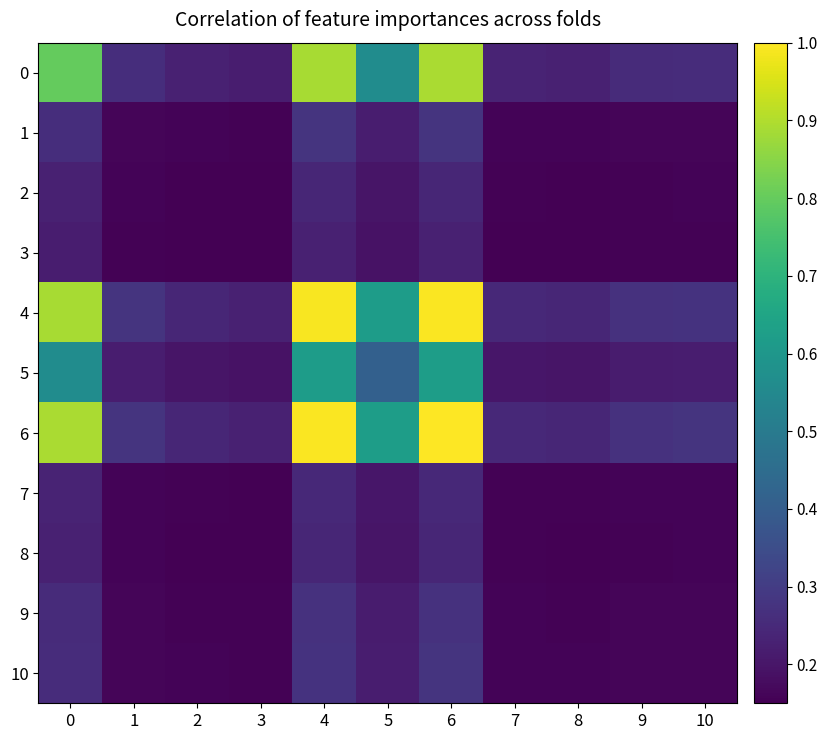

What is the difference between the highest and lowest values at 4?

0.8